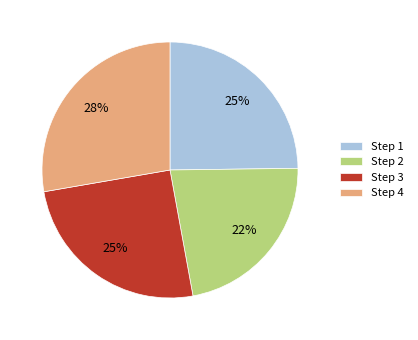

Is there a majority slice in this chart?

No